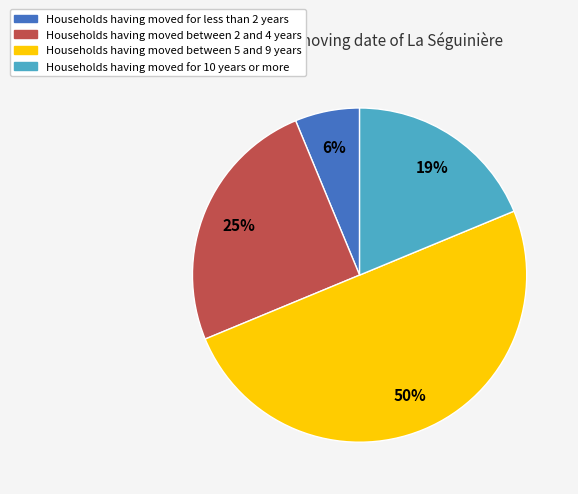

To the nearest percent, what is the average slice percentage?

25%